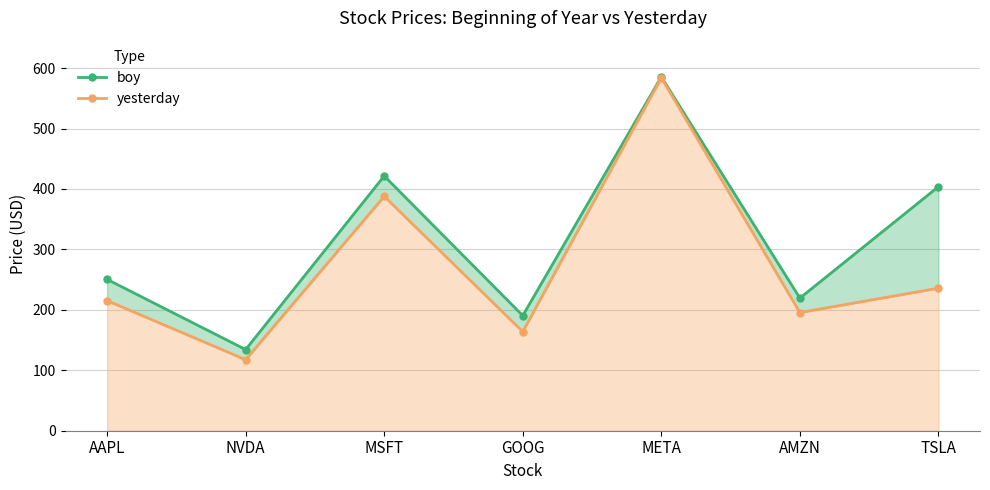

What is the spread (max minus min) of values at AMZN?

23.8